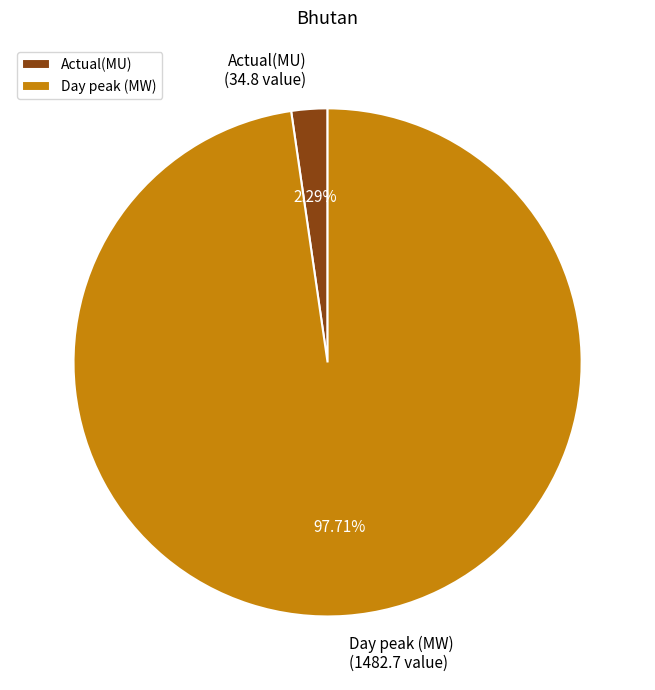

Between Actual(MU) and Day peak (MW), which is larger?

Day peak (MW)